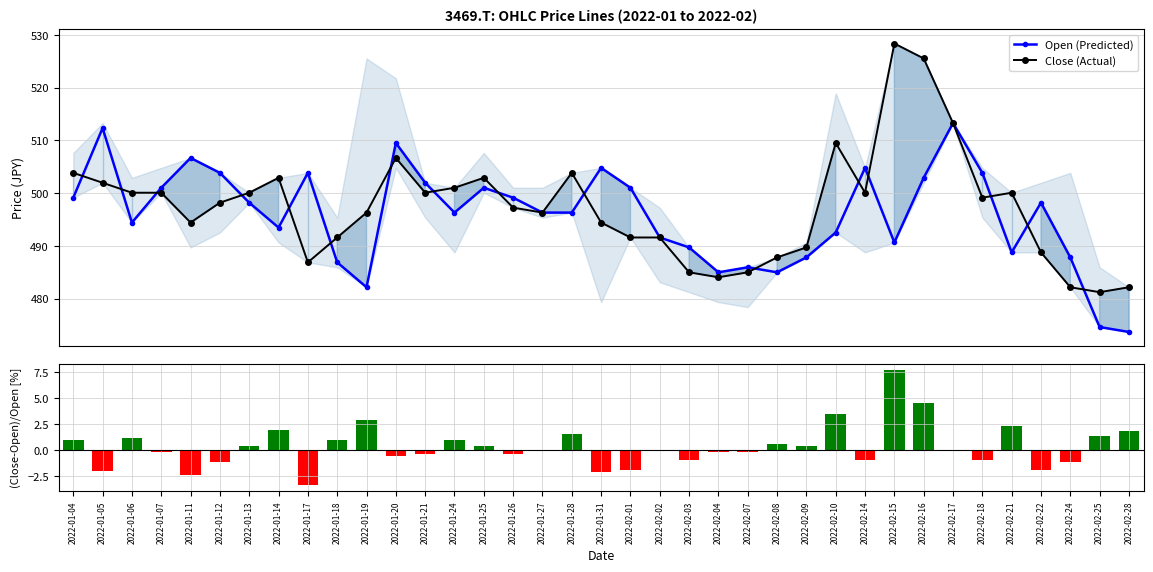

Reading left to right, list all the values displayed in this chart.

Open (Predicted): 2022-01-04=499.1	2022-01-05=512.4	2022-01-06=494.4	2022-01-07=501.0	2022-01-11=506.7	2022-01-12=503.9	2022-01-13=498.2	2022-01-14=493.5	2022-01-17=503.9	2022-01-18=486.9	2022-01-19=482.2	2022-01-20=509.5	2022-01-21=502.0	2022-01-24=496.3	2022-01-25=501.0	2022-01-26=499.1	2022-01-27=496.3	2022-01-28=496.3	2022-01-31=504.8	2022-02-01=501.0	2022-02-02=491.6	2022-02-03=489.7	2022-02-04=485.0	2022-02-07=485.9	2022-02-08=485.0	2022-02-09=487.8	2022-02-10=492.5	2022-02-14=504.8	2022-02-15=490.6	2022-02-16=502.9	2022-02-17=513.3	2022-02-18=503.9	2022-02-21=488.8	2022-02-22=498.2	2022-02-24=487.8	2022-02-25=474.6	2022-02-28=473.7
Close (Actual): 2022-01-04=503.9	2022-01-05=502.0	2022-01-06=500.1	2022-01-07=500.1	2022-01-11=494.4	2022-01-12=498.2	2022-01-13=500.1	2022-01-14=502.9	2022-01-17=486.9	2022-01-18=491.6	2022-01-19=496.3	2022-01-20=506.7	2022-01-21=500.1	2022-01-24=501.0	2022-01-25=502.9	2022-01-26=497.3	2022-01-27=496.3	2022-01-28=503.9	2022-01-31=494.4	2022-02-01=491.6	2022-02-02=491.6	2022-02-03=485.0	2022-02-04=484.1	2022-02-07=485.0	2022-02-08=487.8	2022-02-09=489.7	2022-02-10=509.5	2022-02-14=500.1	2022-02-15=528.4	2022-02-16=525.6	2022-02-17=513.3	2022-02-18=499.1	2022-02-21=500.1	2022-02-22=488.8	2022-02-24=482.2	2022-02-25=481.2	2022-02-28=482.2
(Close-Open)/Open %: 2022-01-04=0.9	2022-01-05=-2.0	2022-01-06=1.1	2022-01-07=-0.2	2022-01-11=-2.4	2022-01-12=-1.1	2022-01-13=0.4	2022-01-14=1.9	2022-01-17=-3.4	2022-01-18=1.0	2022-01-19=2.9	2022-01-20=-0.6	2022-01-21=-0.4	2022-01-24=0.9	2022-01-25=0.4	2022-01-26=-0.4	2022-01-27=0.0	2022-01-28=1.5	2022-01-31=-2.1	2022-02-01=-1.9	2022-02-02=0.0	2022-02-03=-1.0	2022-02-04=-0.2	2022-02-07=-0.2	2022-02-08=0.6	2022-02-09=0.4	2022-02-10=3.4	2022-02-14=-0.9	2022-02-15=7.7	2022-02-16=4.5	2022-02-17=0.0	2022-02-18=-0.9	2022-02-21=2.3	2022-02-22=-1.9	2022-02-24=-1.2	2022-02-25=1.4	2022-02-28=1.8